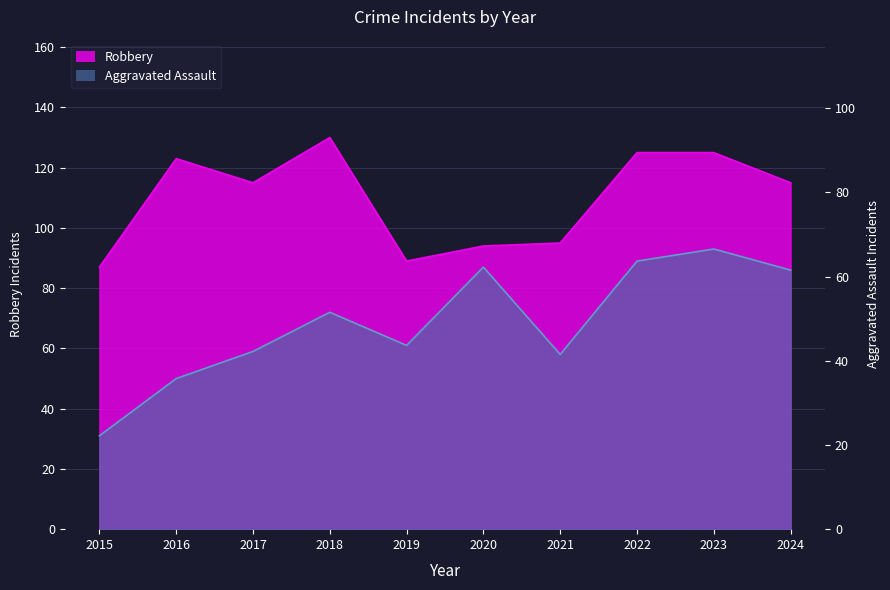

What is the sum of all Aggravated Assault values?

686